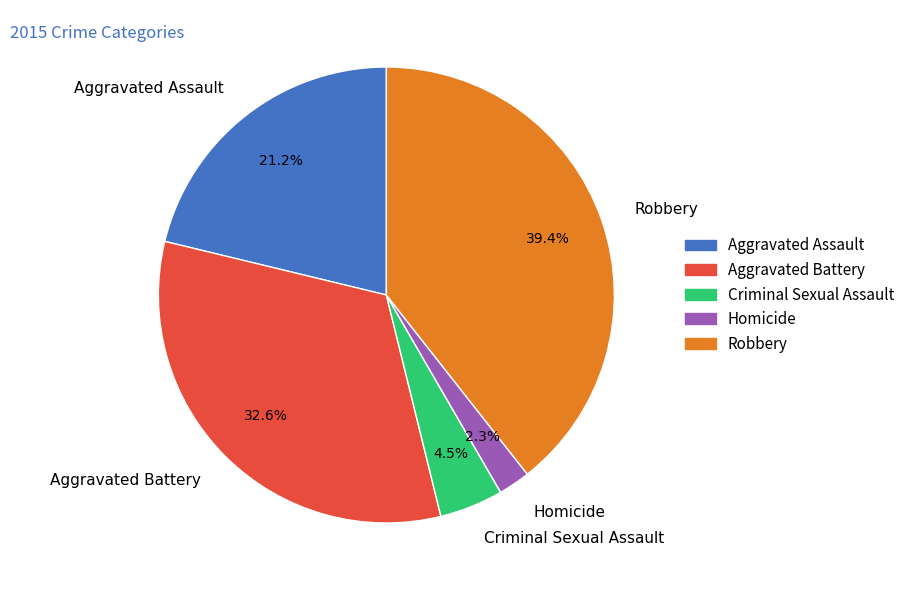

Is there a majority slice in this chart?

No